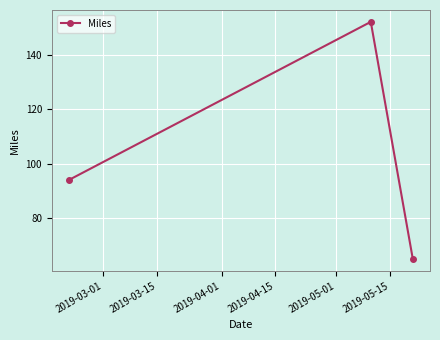

How many values are between 65 and 152?

3